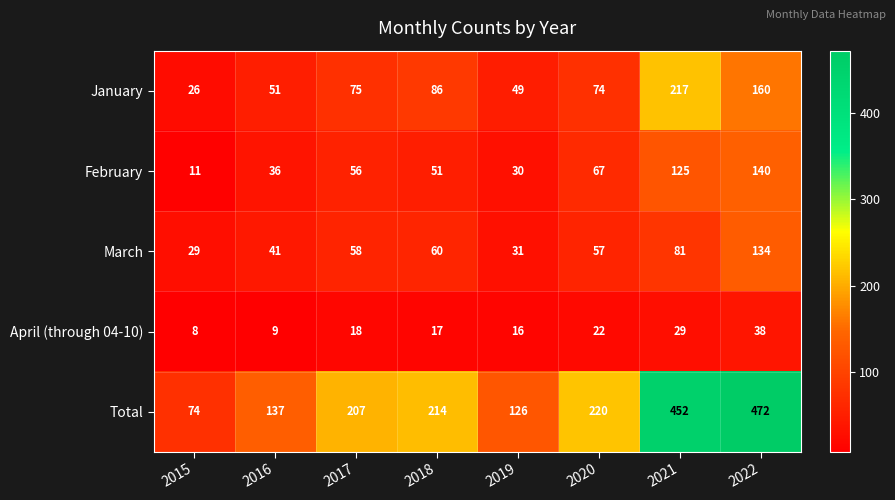

Rank the series by their maximum value, from highest to lowest.

Total, January, February, March, April (through 04-10)